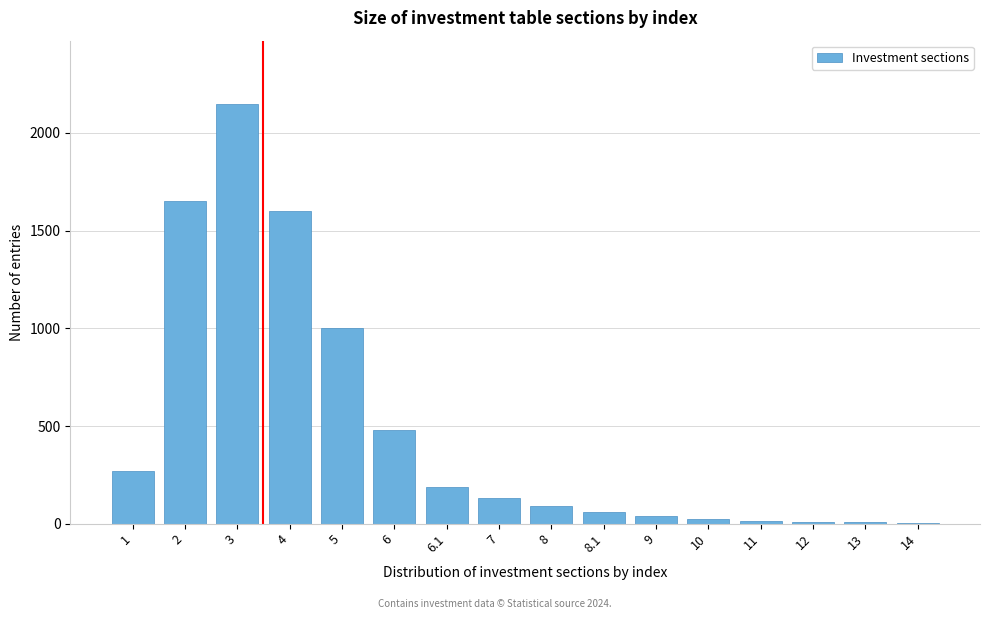

What is the maximum value shown in the chart?

2150